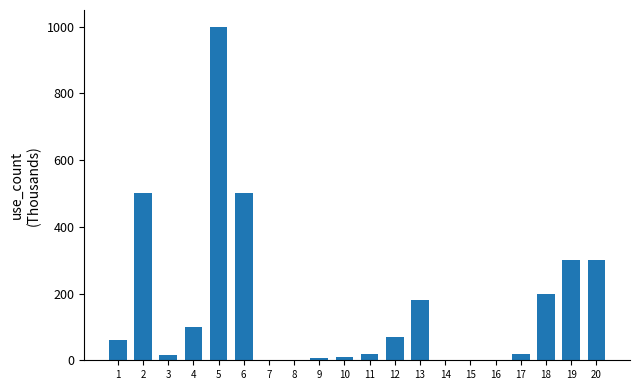

Is it true that the value at 4 is 57.5?

False